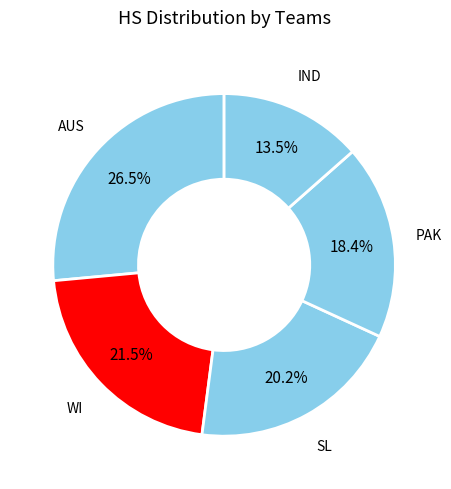

Does any single category account for the majority?

No